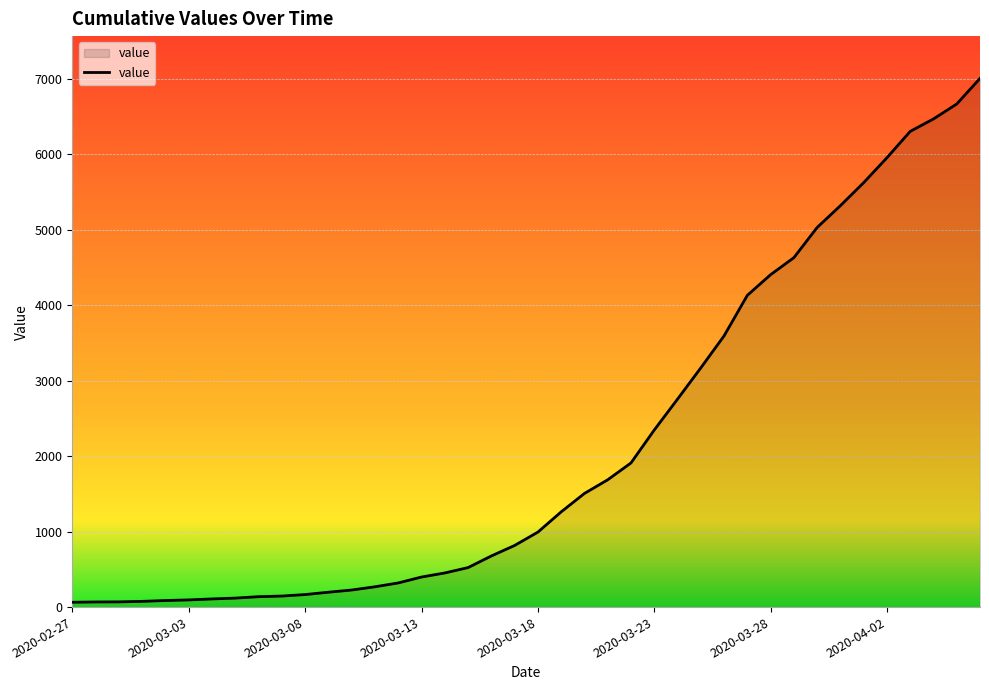

How many lines are shown in the chart?

1